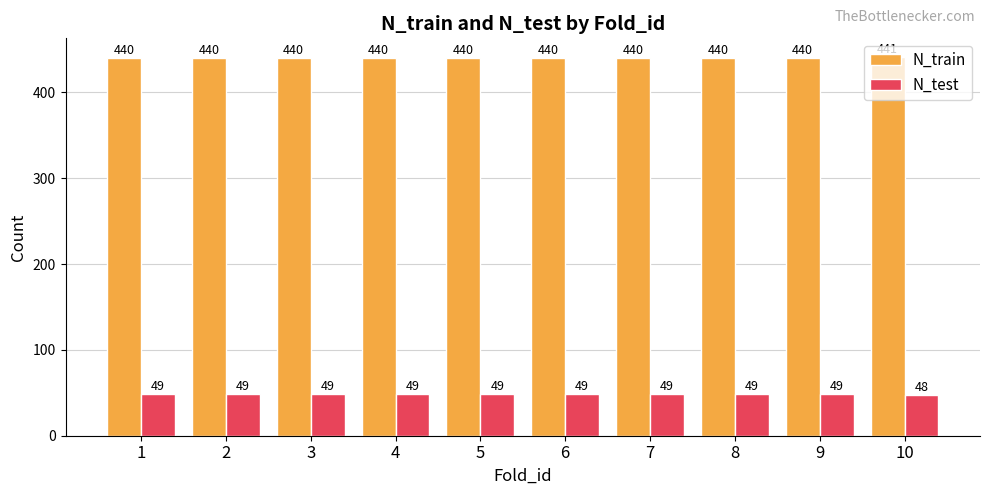

What are all the series names shown in the legend?

N_train, N_test